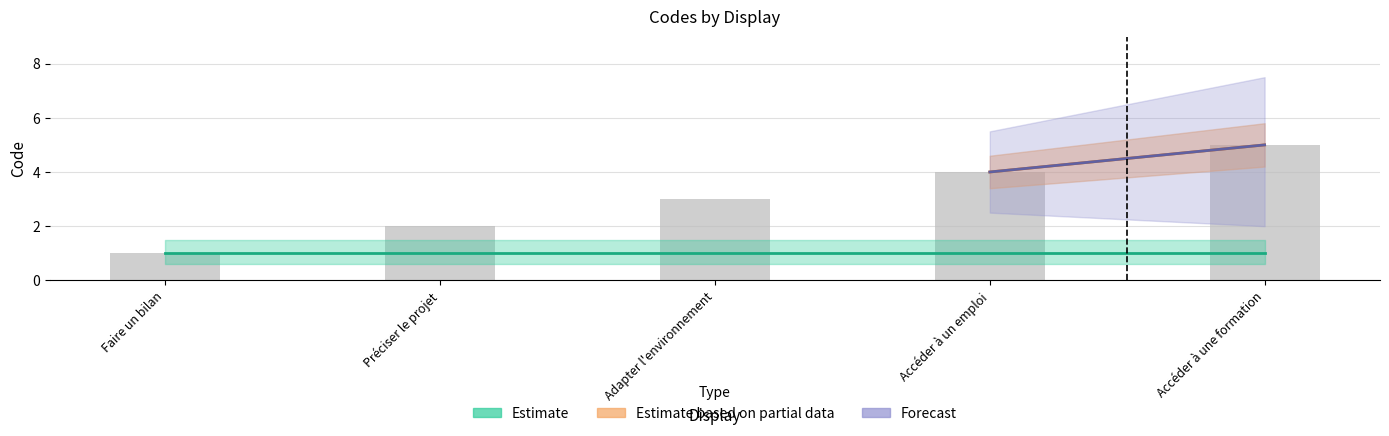

Which label corresponds to the smallest value in the chart?

Faire un bilan